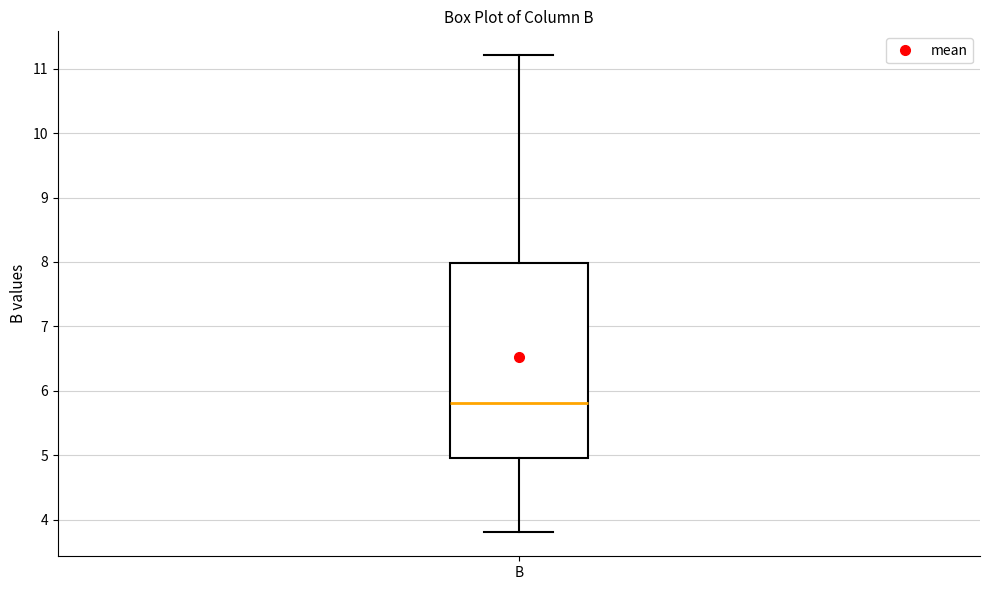

Read this box plot against the y-axis: the position of the median line, the range covered by the box, and the ends of both whiskers. The values are not printed on the chart, so give them approximately, as read against the axis.

median 5.8, box 5.0 to 8.0, whiskers 3.8 to 11.2